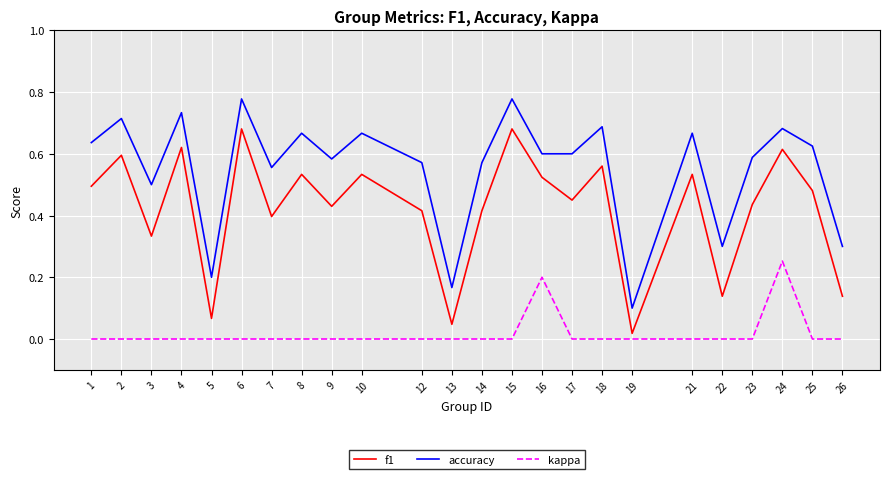

How many lines are shown in the chart?

3